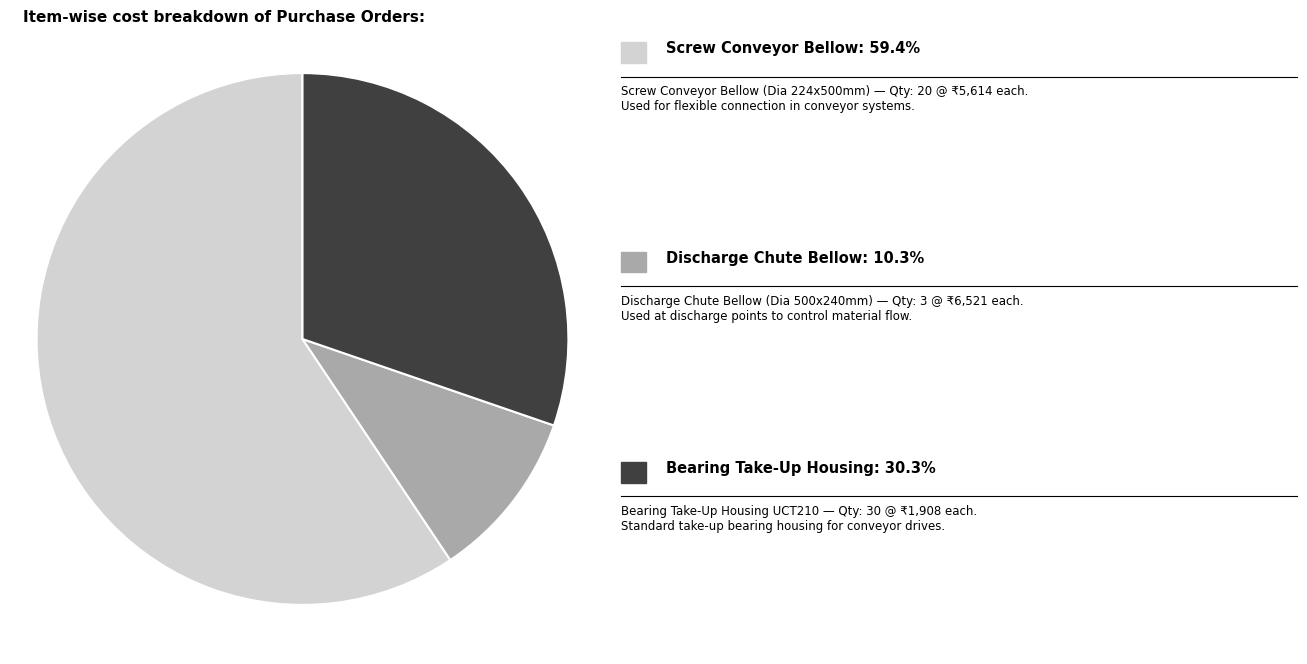

Is there any slice that represents more than half of the pie?

Yes